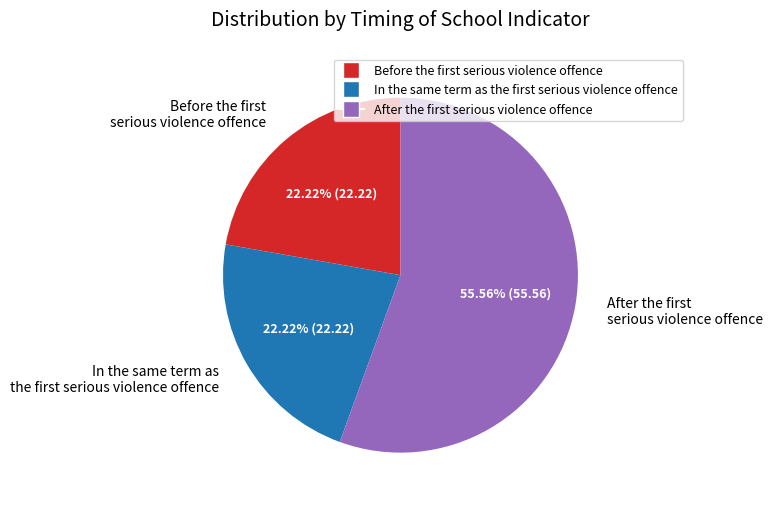

How many segments does this pie chart have?

3